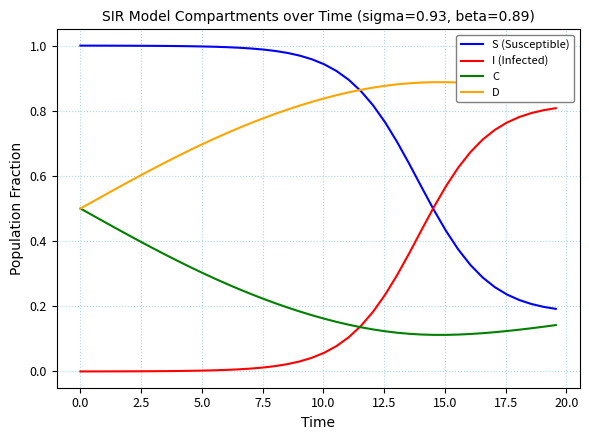

Rank the series by their maximum value, from highest to lowest.

S (Susceptible), D, I (Infected), C